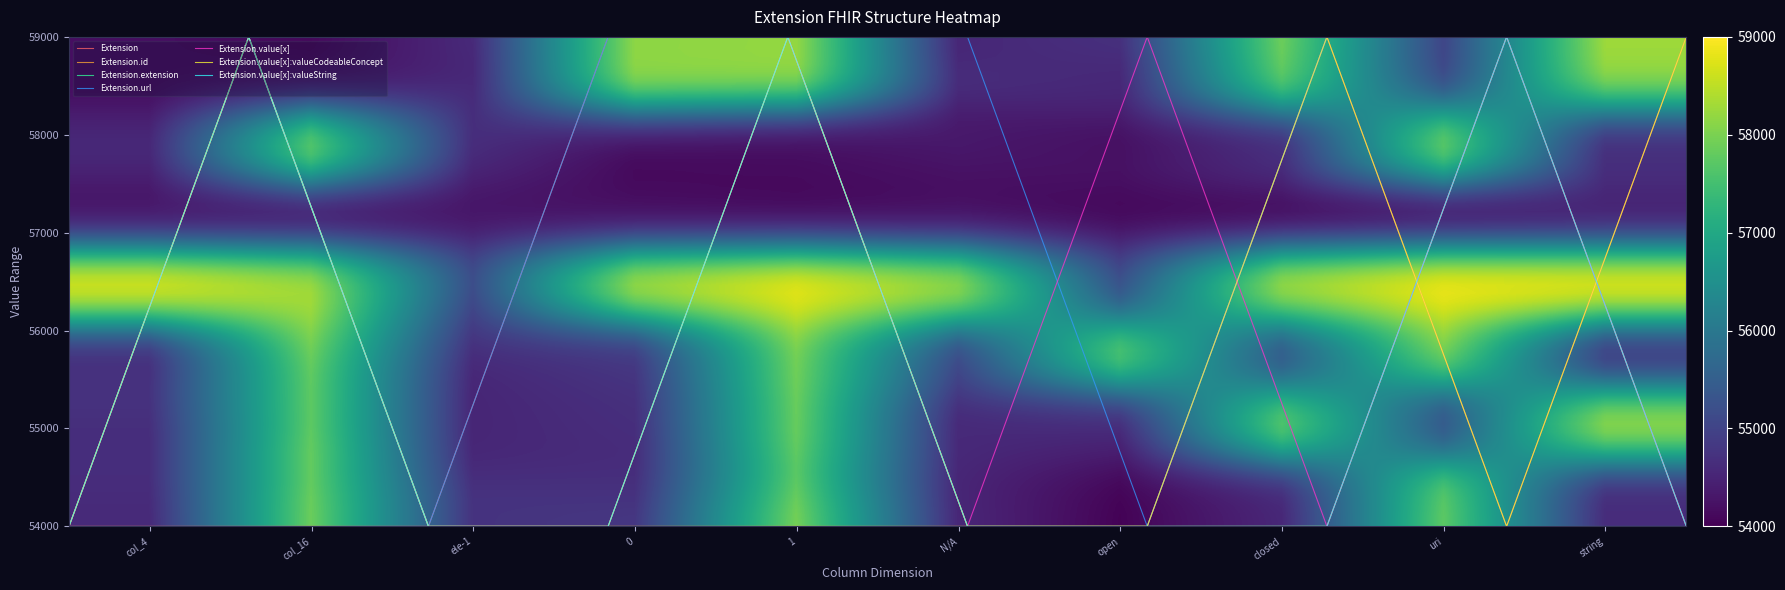

What is the smallest value displayed?

54000